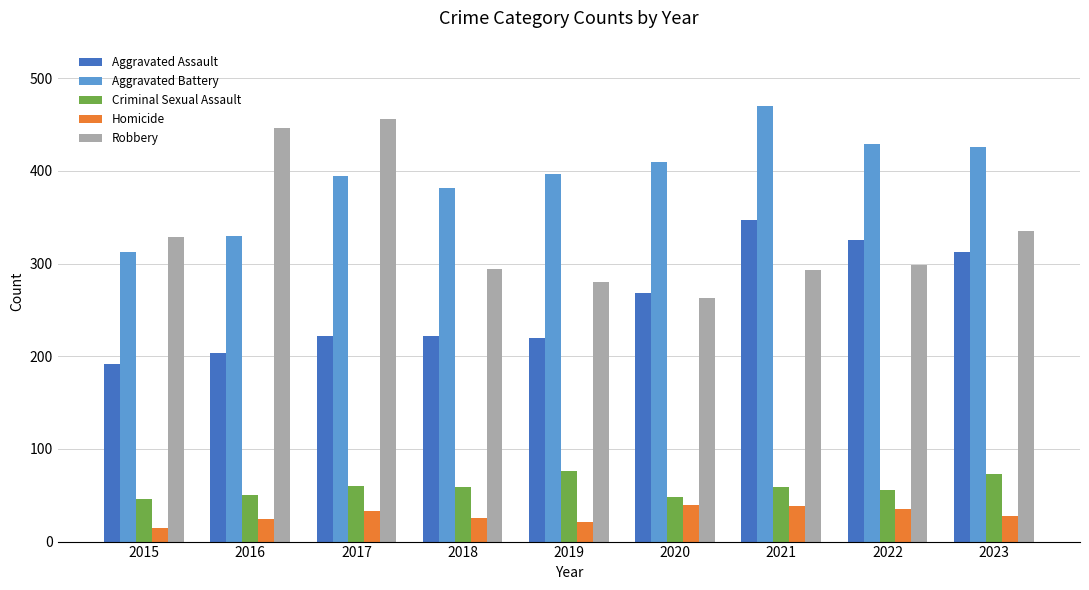

Which series has the largest total across all categories?

Aggravated Battery